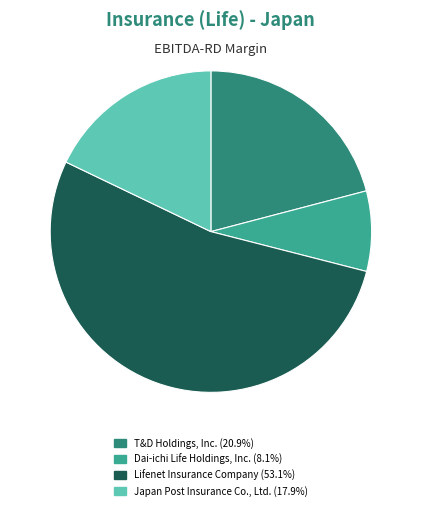

What is the smallest slice in the pie chart?

Dai-ichi Life Holdings, Inc.